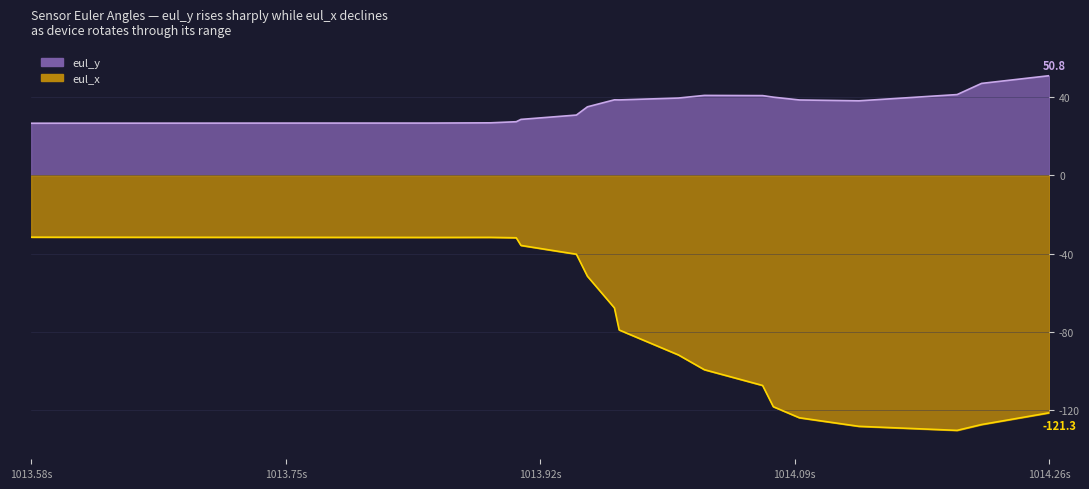

At how many categories does at least one series exceed -100?

40